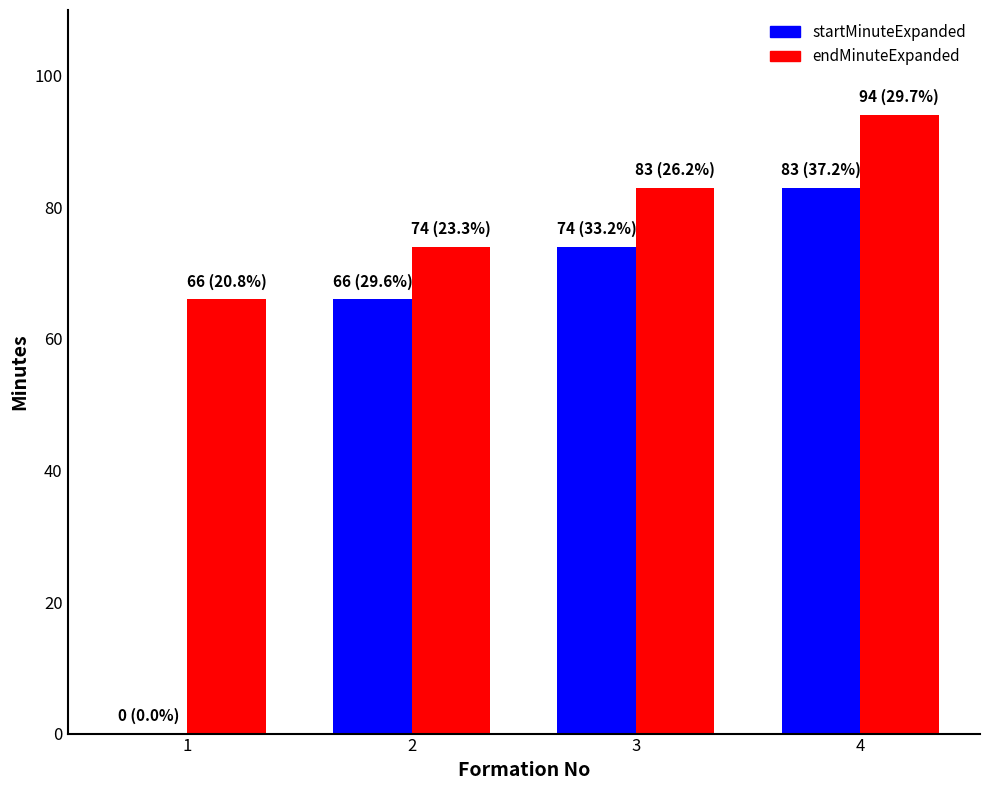

How many data points does each series have?

4